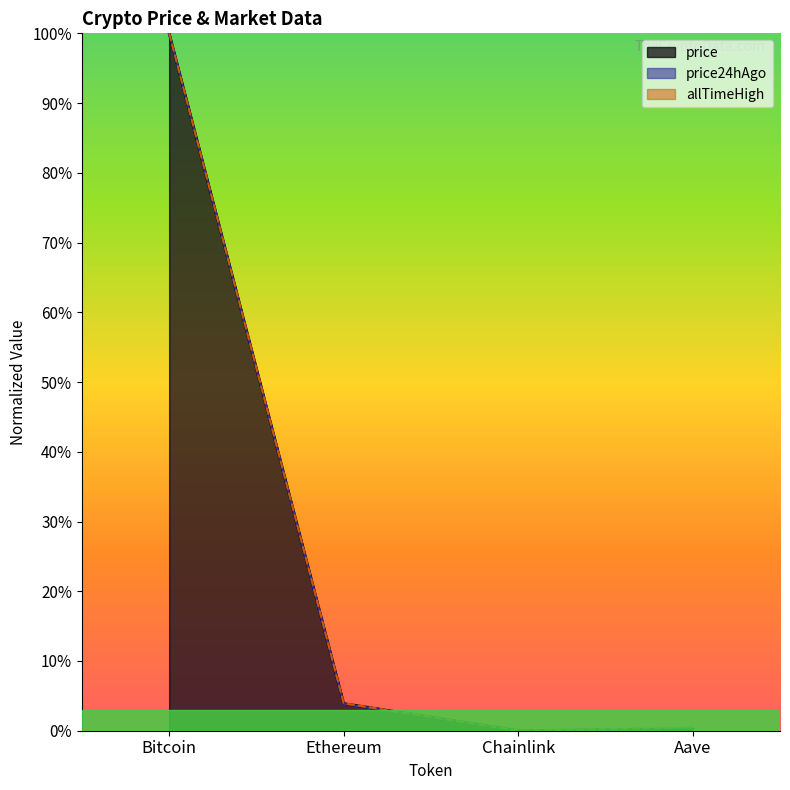

True or false: price and allTimeHigh intersect in this chart.

False